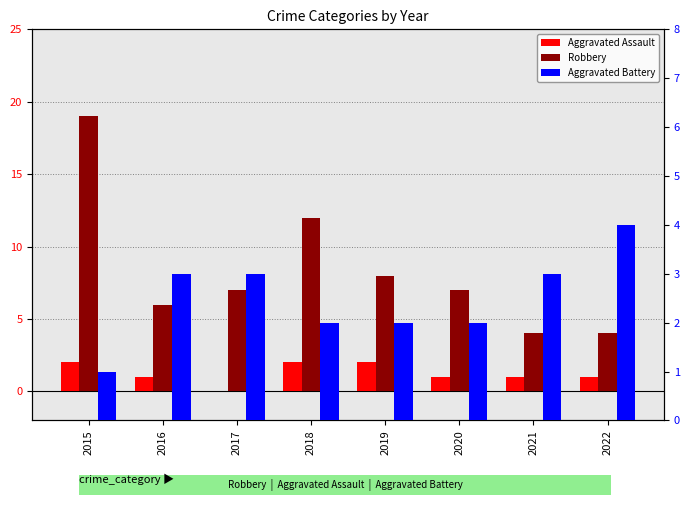

The value of Robbery at 2022 is 6. True or false?

False